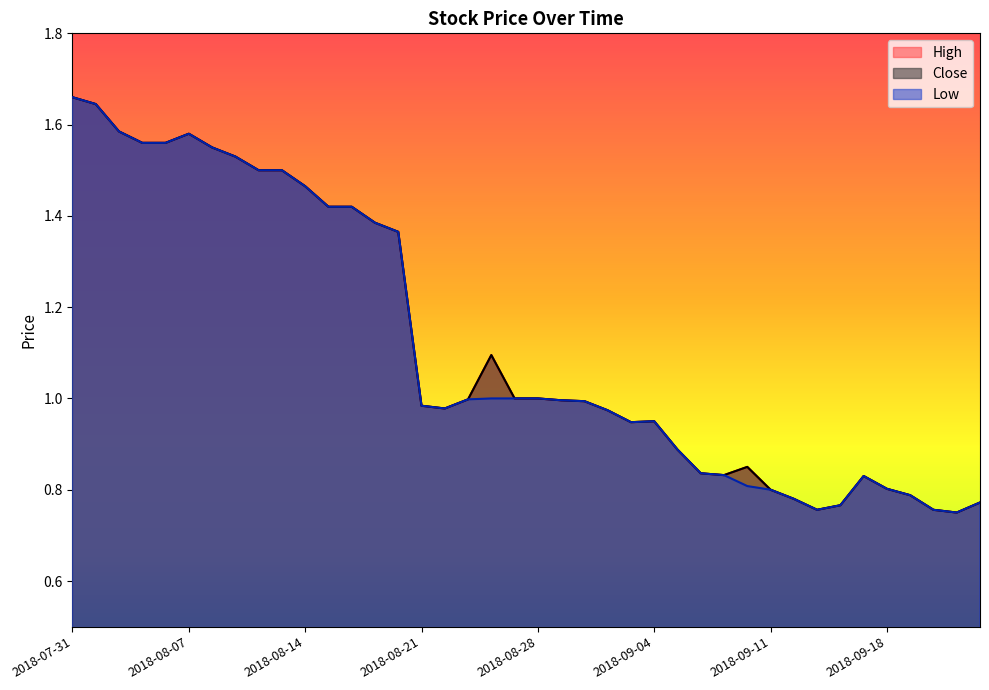

Is the value of High at 2018-08-15 greater than the value of Low at 2018-08-31?

Yes